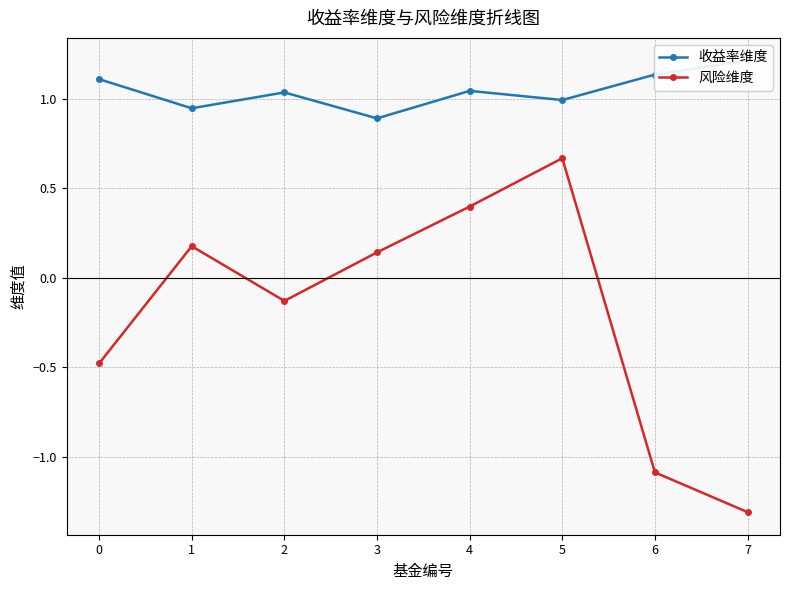

Reading left to right, extract all data points from this chart.

收益率维度: 0=1.1	1=0.9	2=1.0	3=0.9	4=1.0	5=1.0	6=1.1	7=1.2
风险维度: 0=-0.5	1=0.2	2=-0.1	3=0.1	4=0.4	5=0.7	6=-1.1	7=-1.3